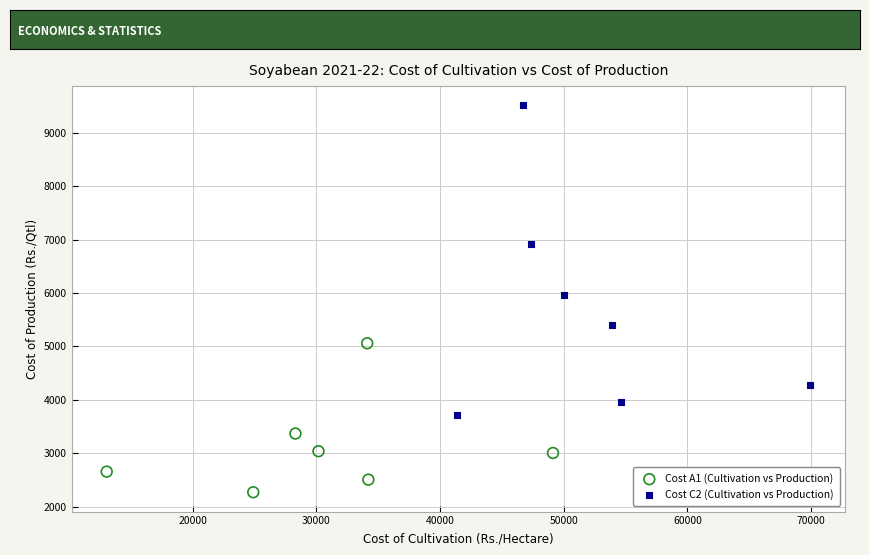

What are all the series names shown in the legend?

Cost A1 (Cultivation vs Production), Cost C2 (Cultivation vs Production)